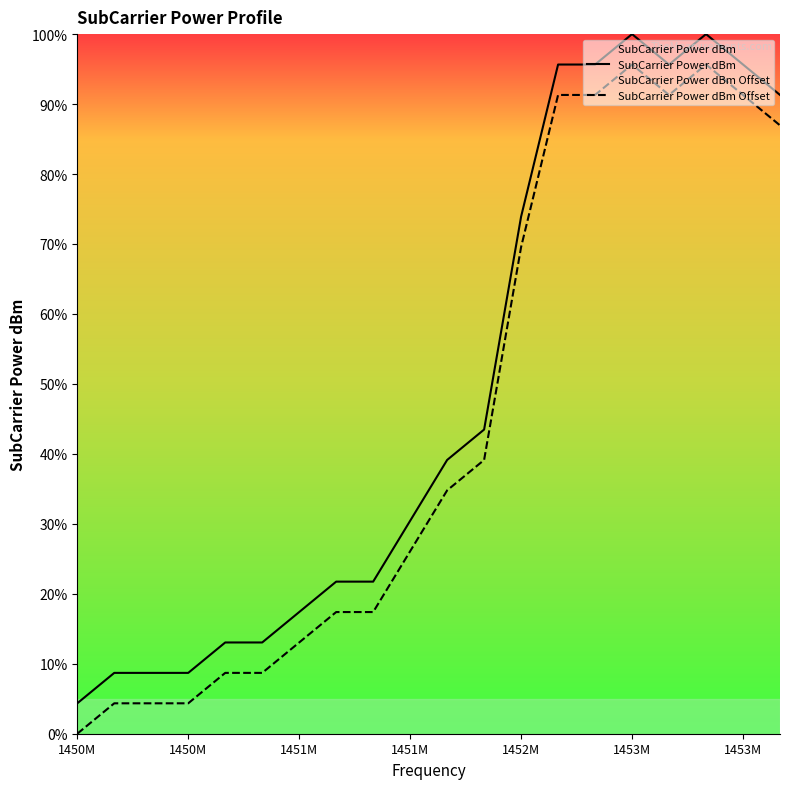

Reading left to right, transcribe all the data shown in this chart.

SubCarrier Power dBm: 4.3	8.7	8.7	8.7	13.0	13.0	17.4	21.7	21.7	30.4	39.1	43.5	73.9	95.7	95.7	100.0	95.7	100.0	95.7	91.3
SubCarrier Power dBm Offset: 0.0	4.3	4.3	4.3	8.7	8.7	13.0	17.4	17.4	26.1	34.8	39.1	69.6	91.3	91.3	95.7	91.3	95.7	91.3	87.0